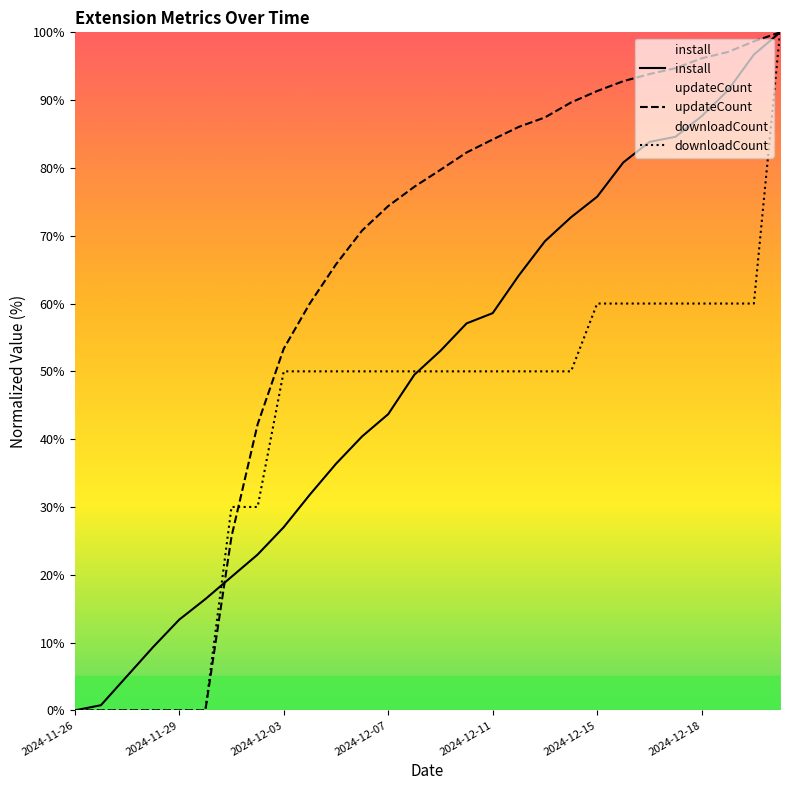

What is the total value across all series at 21?

233.6